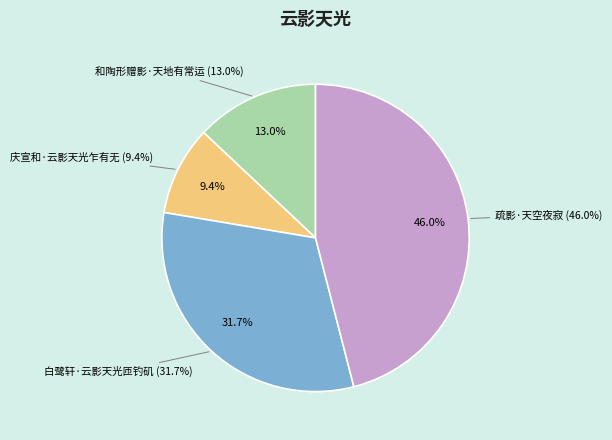

To the nearest percent, what is the difference between the 白鹭轩·云影天光匝钓矶 and 庆宣和·云影天光乍有无 slice percentages?

22%